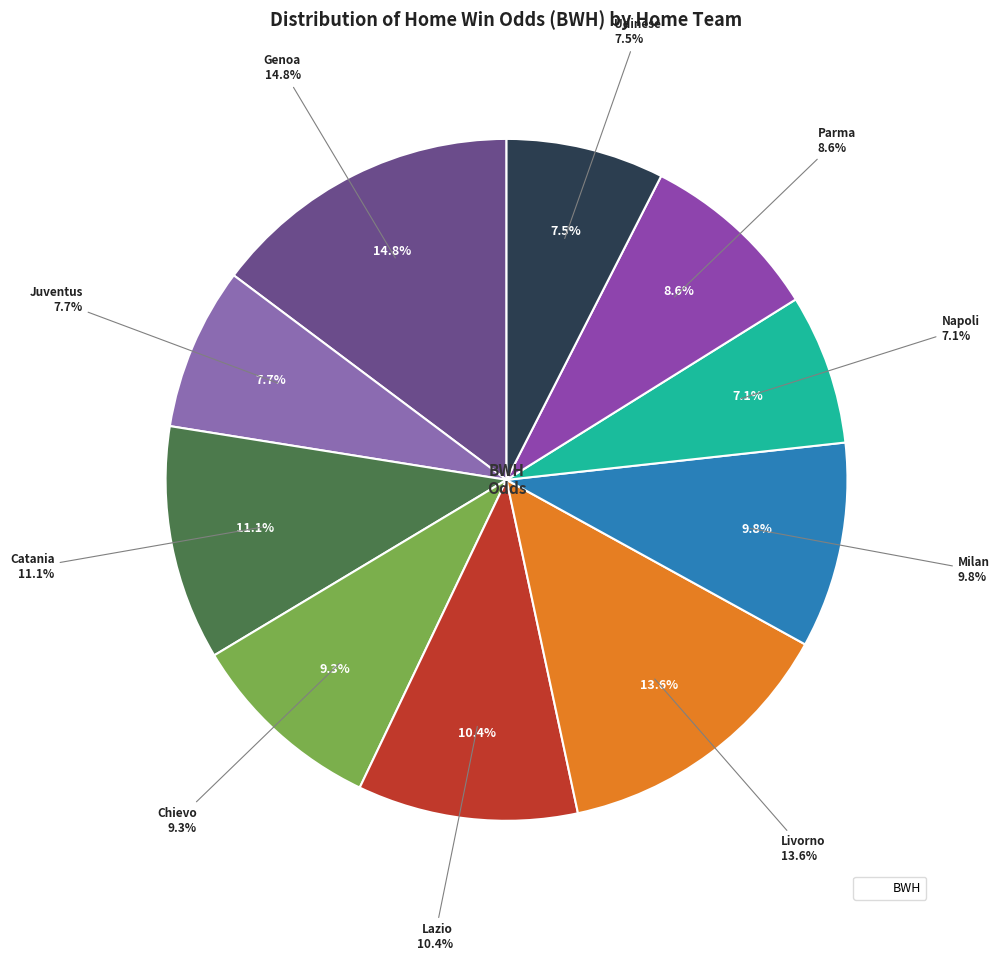

Rank the categories by value from lowest to highest.

Napoli, Udinese, Juventus, Parma, Chievo, Milan, Lazio, Catania, Livorno, Genoa